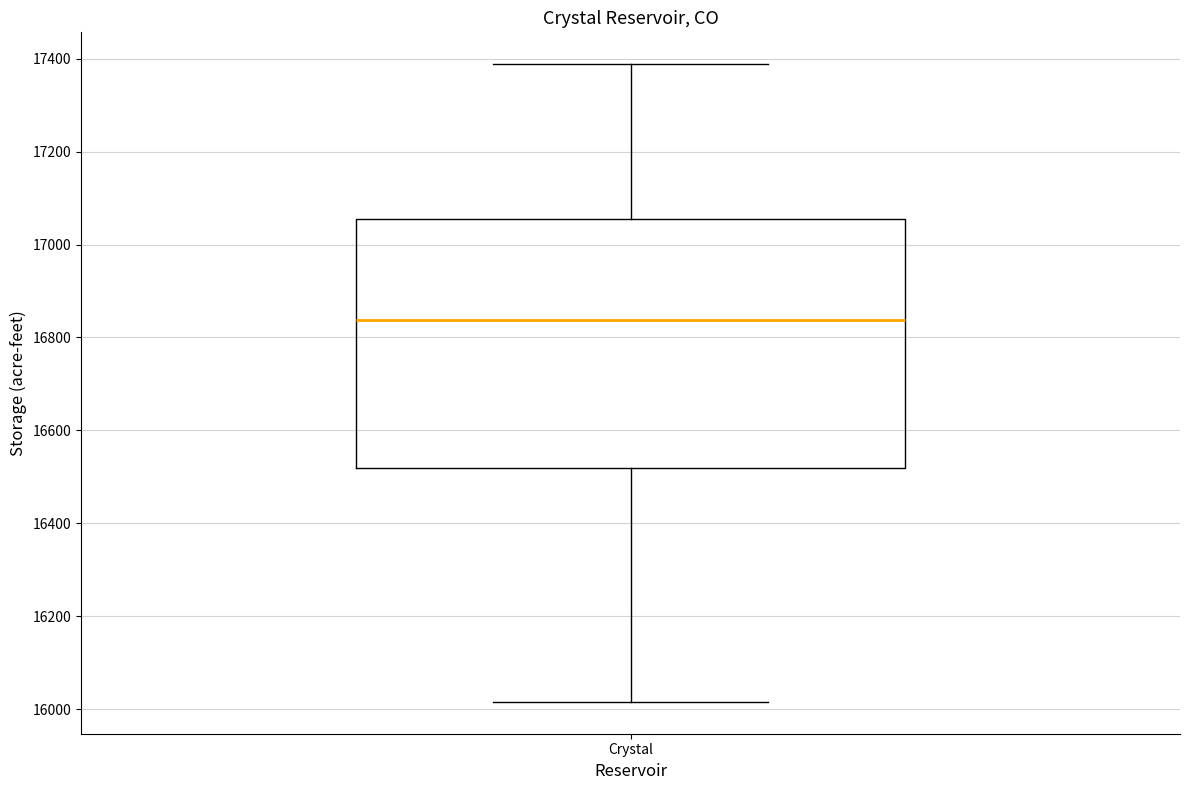

Where does the lower whisker of the box for Crystal end on the y-axis? The values are not printed on the chart, so give them approximately, as read against the axis.

16020